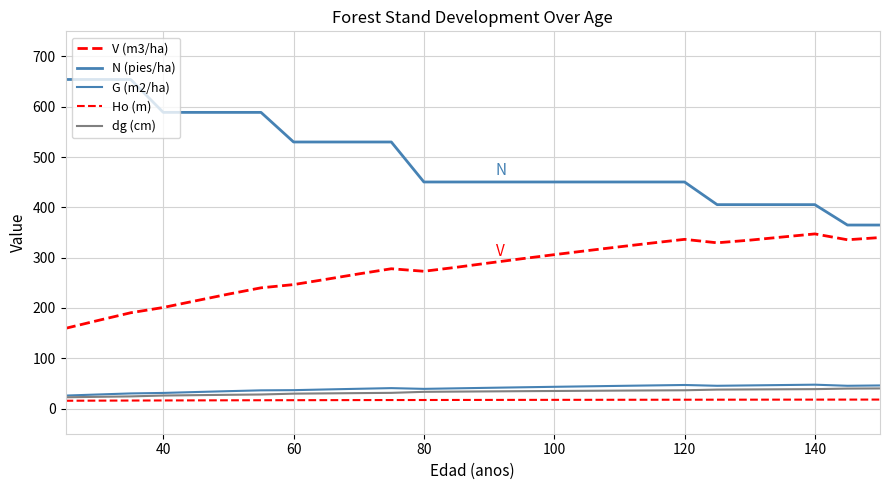

Which series has the widest spread of values?

N (pies/ha)